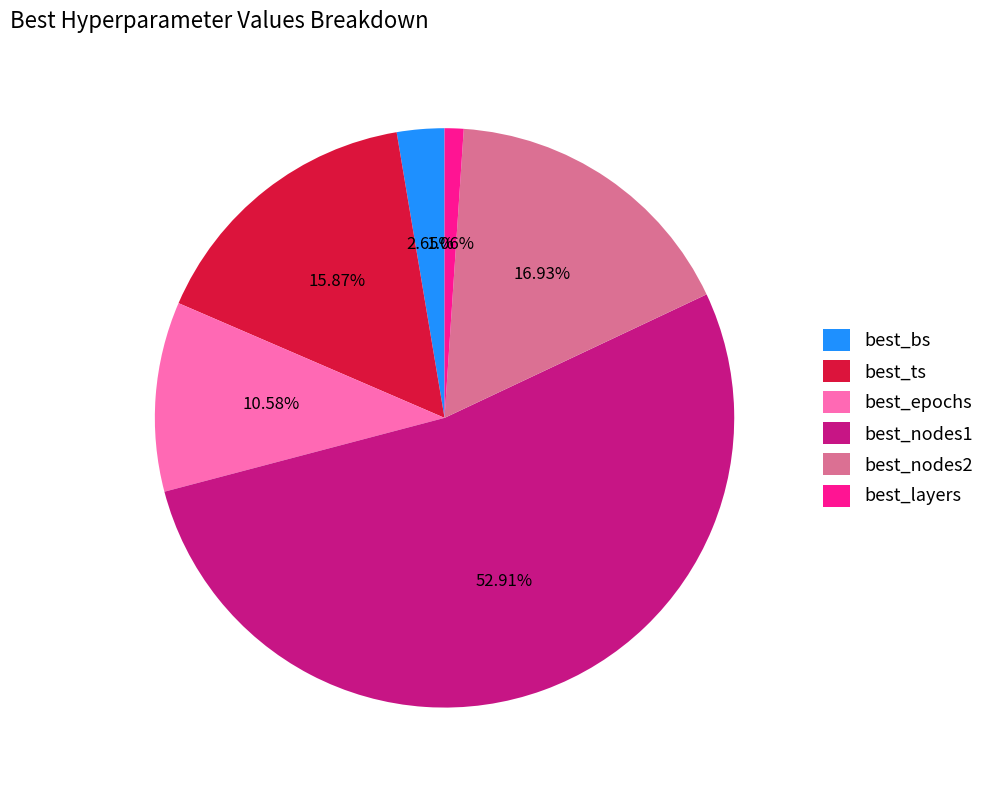

Combined, do best_bs and best_ts account for over 50%?

No